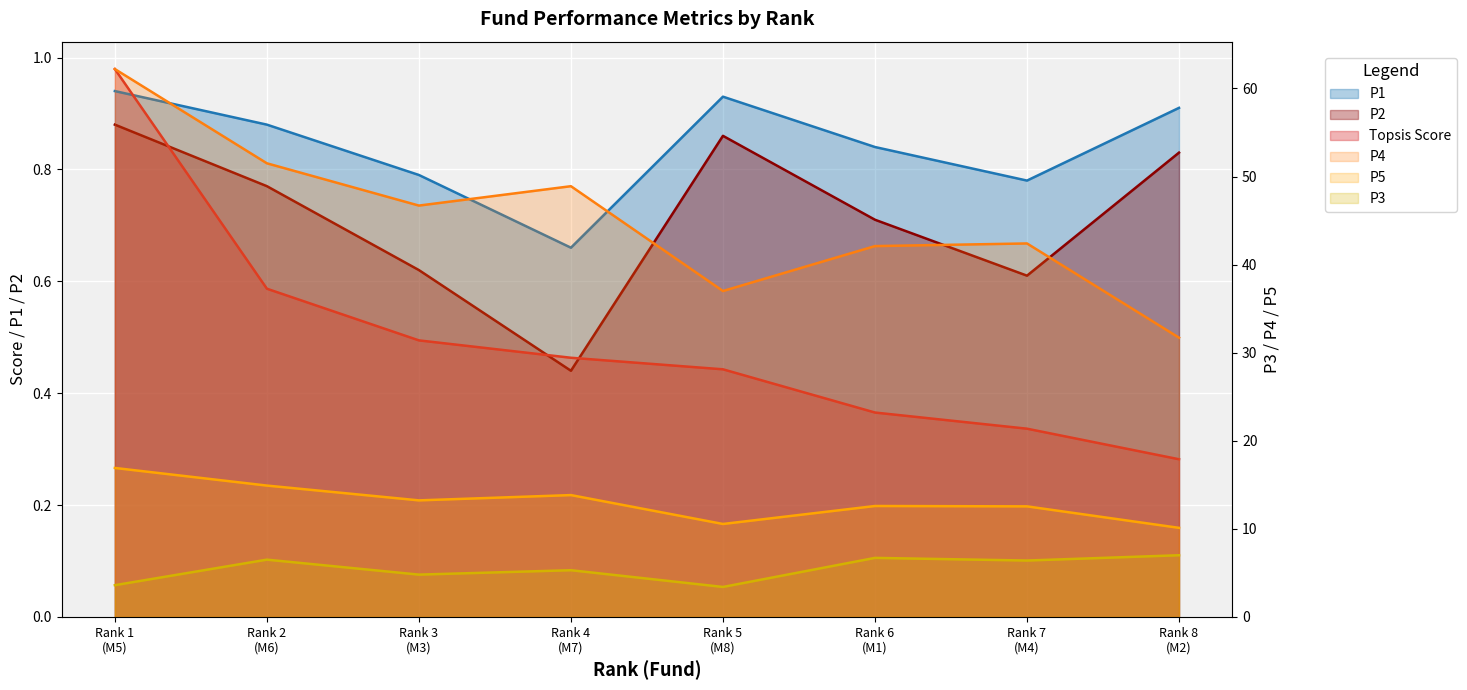

The P1 series shows 0.7 at Rank 1
(M5). True or false?

False